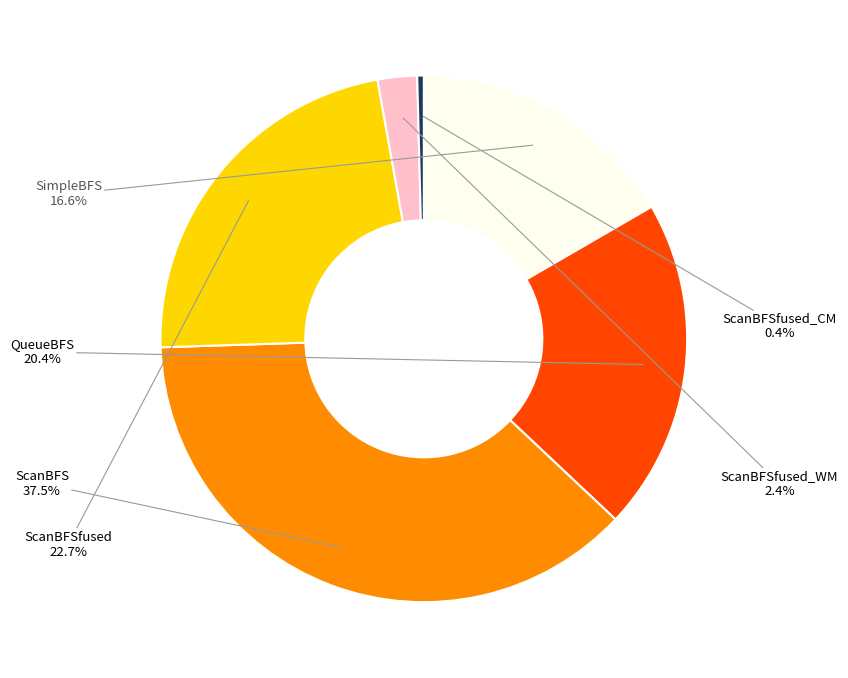

What is the largest slice in the pie chart?

ScanBFS